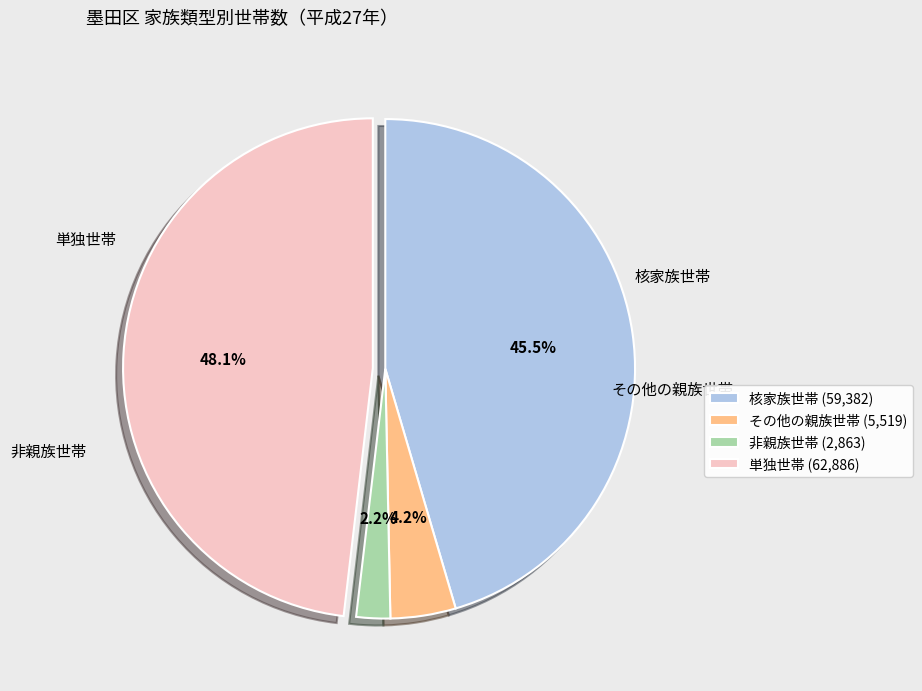

What is the smallest slice in the pie chart?

非親族世帯